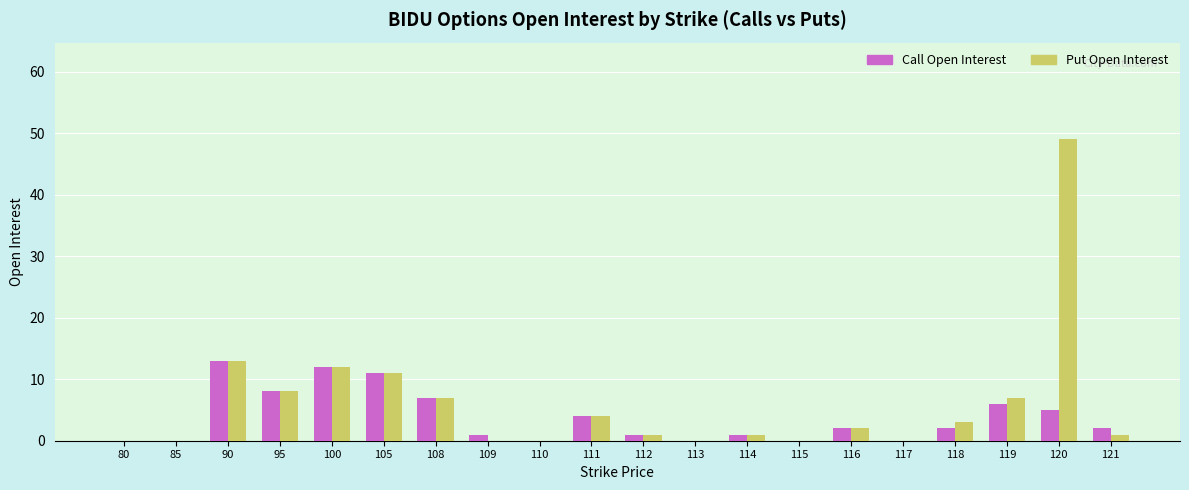

How many groups of bars are there?

20